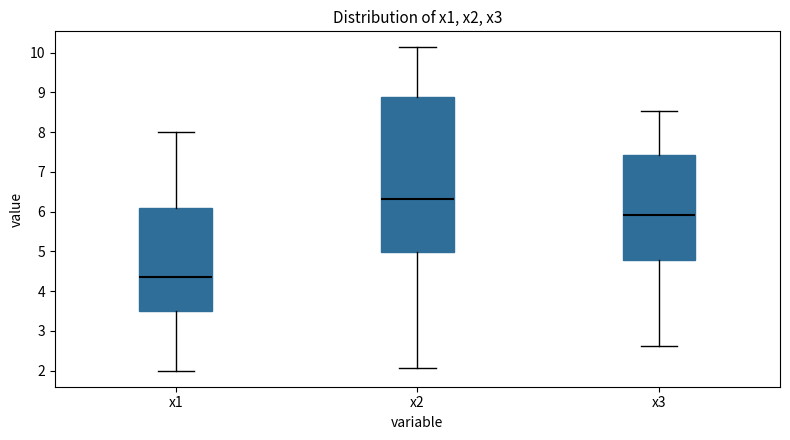

Which box's median line is the highest?

x2